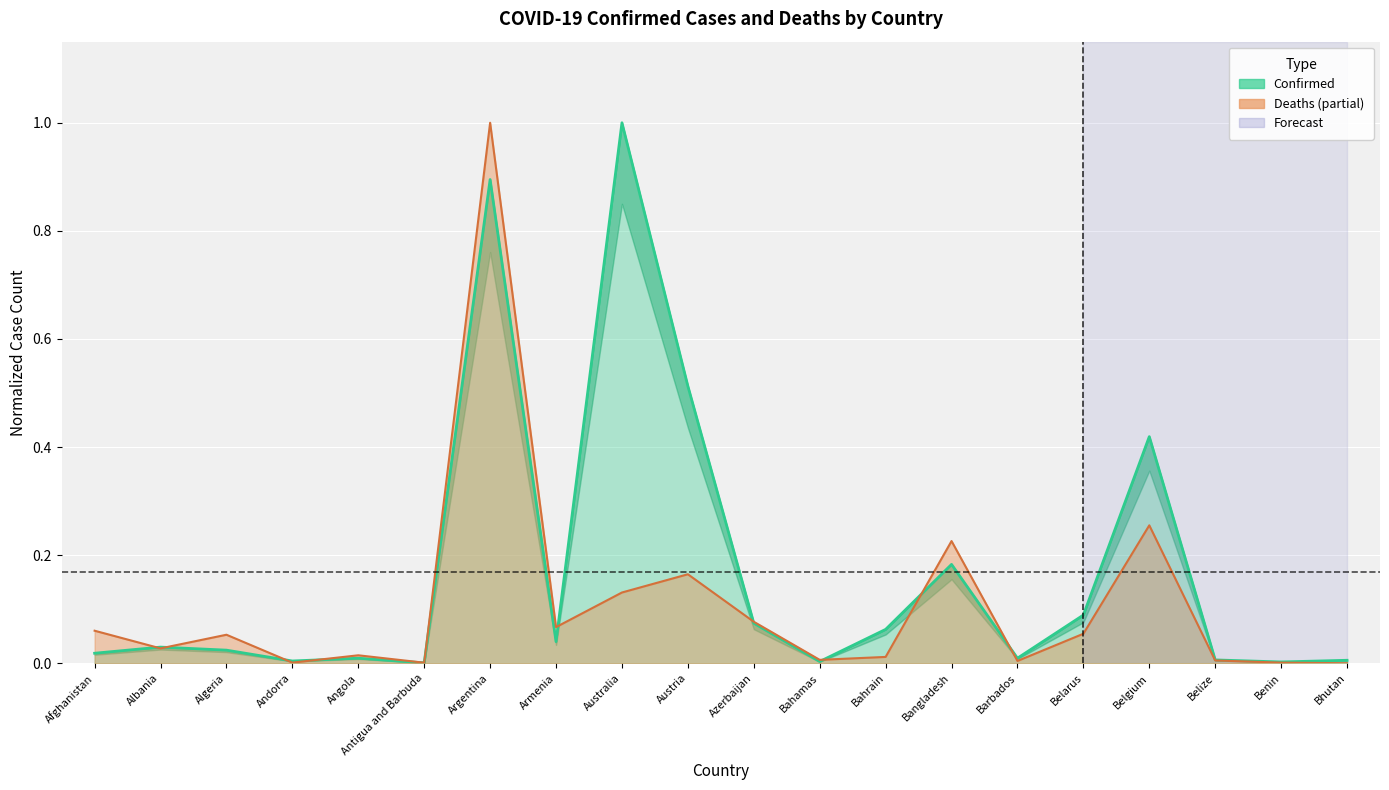

What position from the right is Belgium?

4